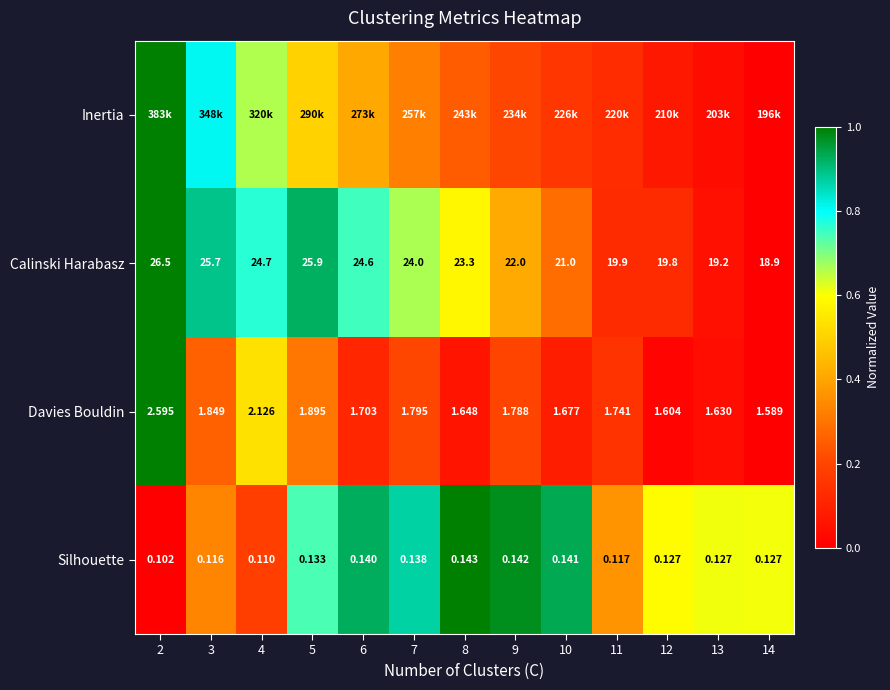

Which has a higher value, 13 or 14?

13